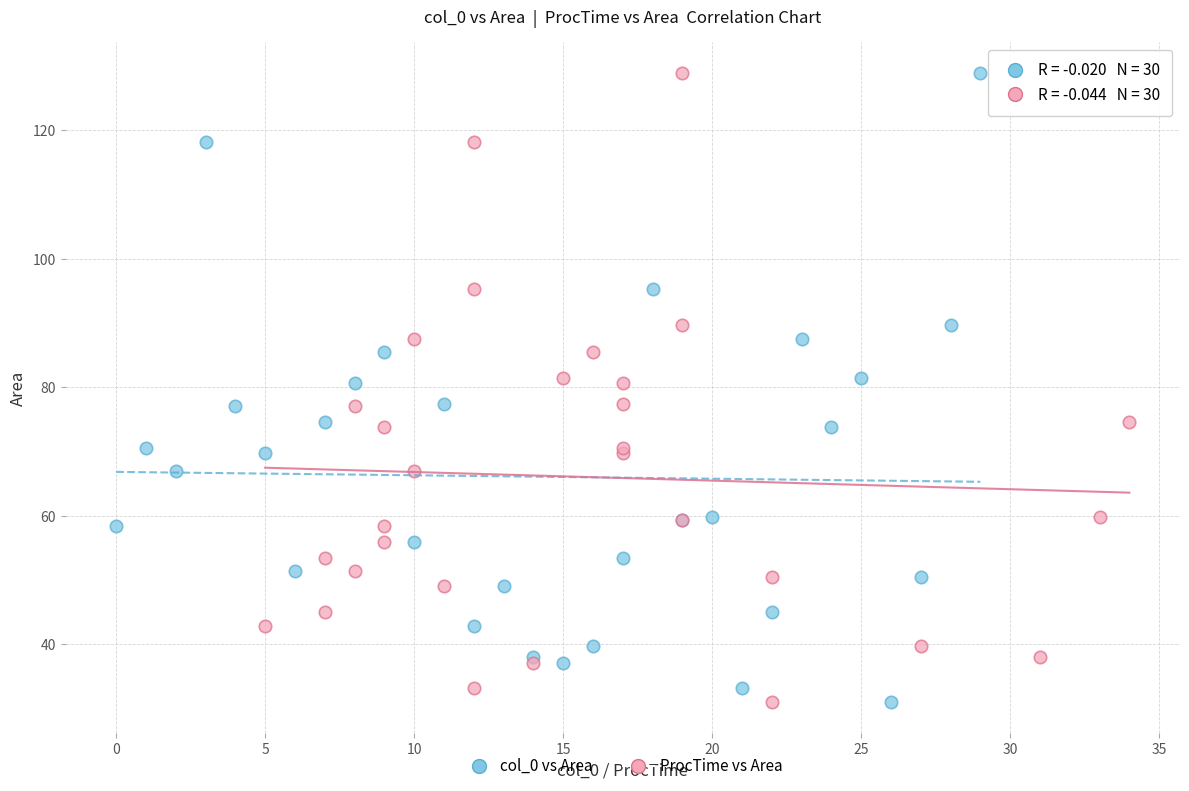

What are all the series names shown in the legend?

col_0 vs Area, ProcTime vs Area